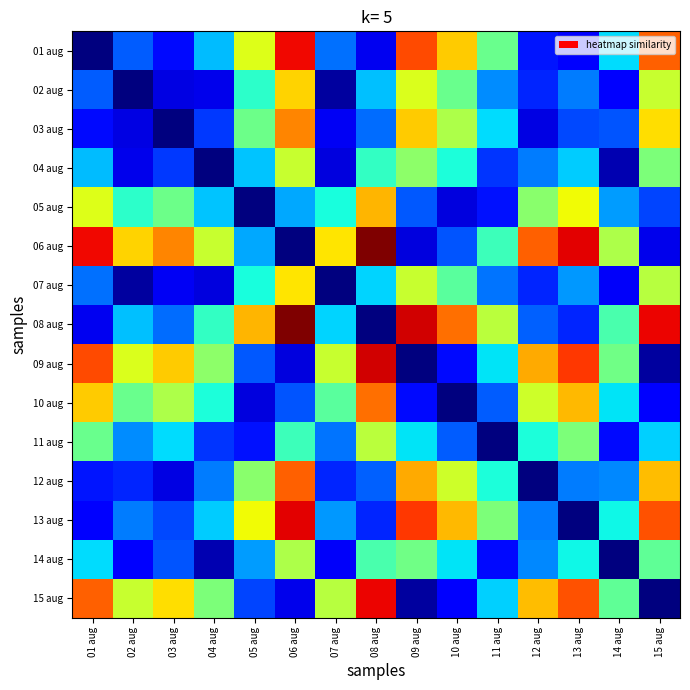

Rank the series at 12 aug from lowest to highest value.

12 aug, 03 aug, 01 aug, 02 aug, 07 aug, 08 aug, 04 aug, 13 aug, 14 aug, 11 aug, 05 aug, 10 aug, 15 aug, 09 aug, 06 aug